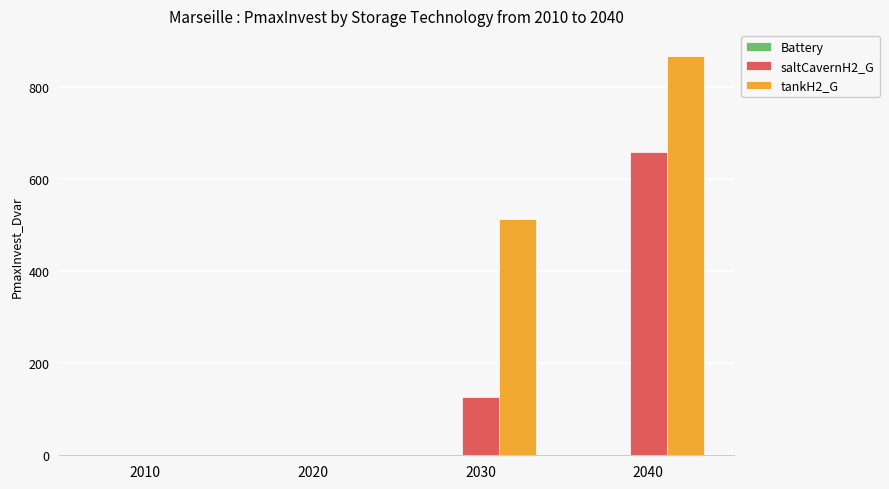

True or false: saltCavernH2_G has a value of 126.1 at 2030.

True